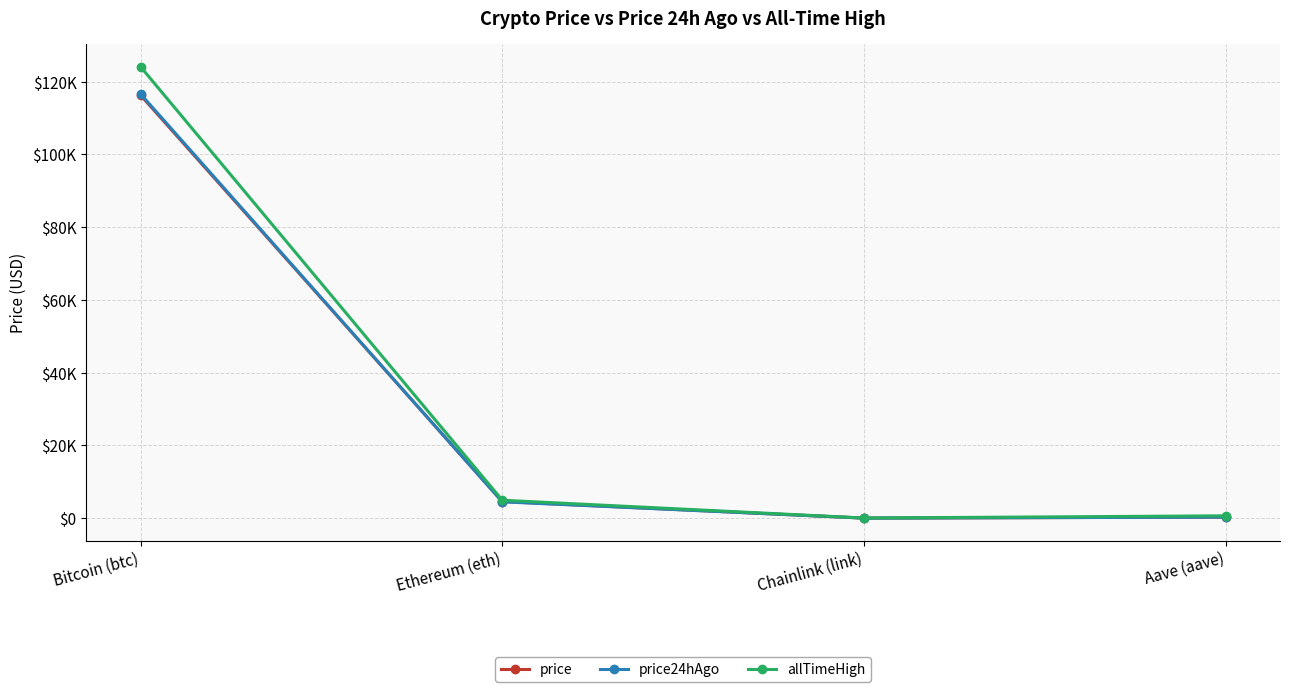

Is this an area chart (filled region under the line)?

No